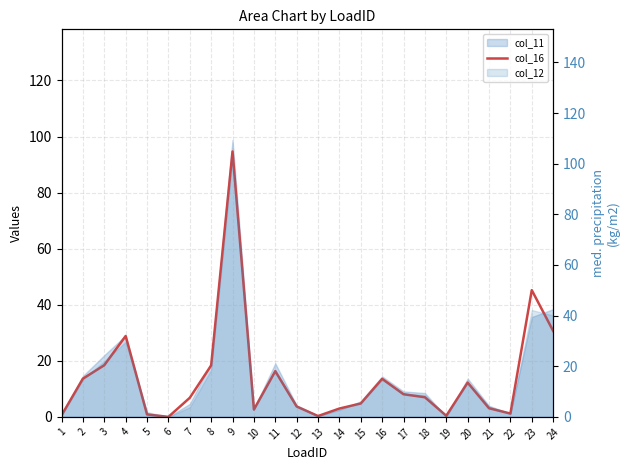

True or false: the data shows 18.3 at 8.

True